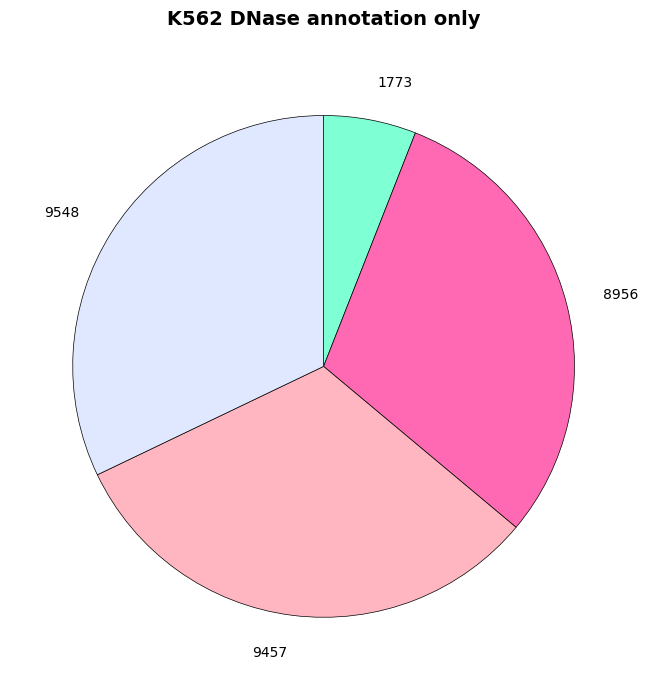

True or false: 1773 accounts for 6% of the total.

True